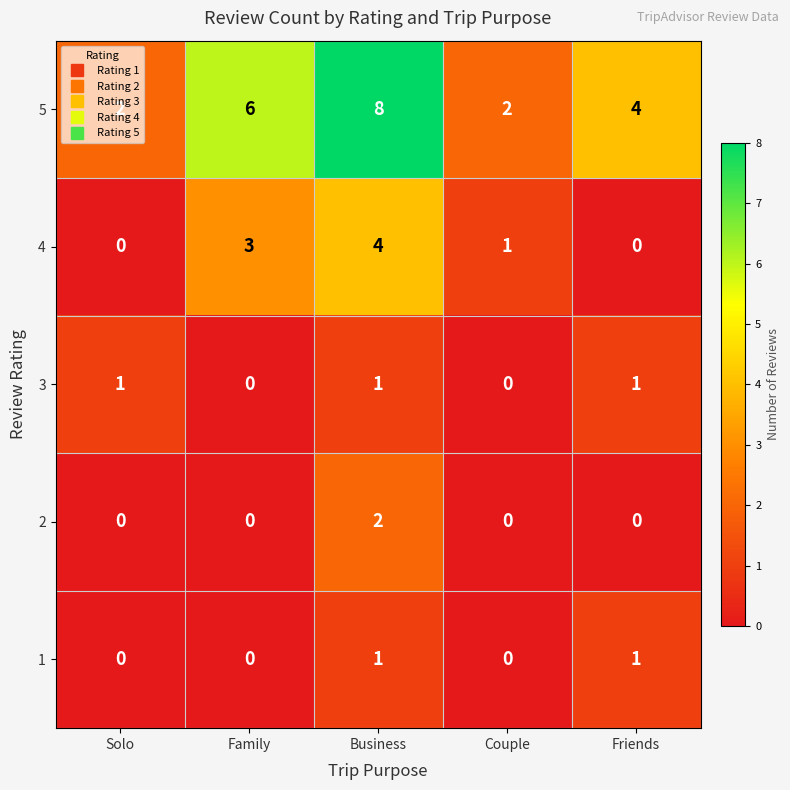

What is the difference between the 4 values at Friends and Family?

3